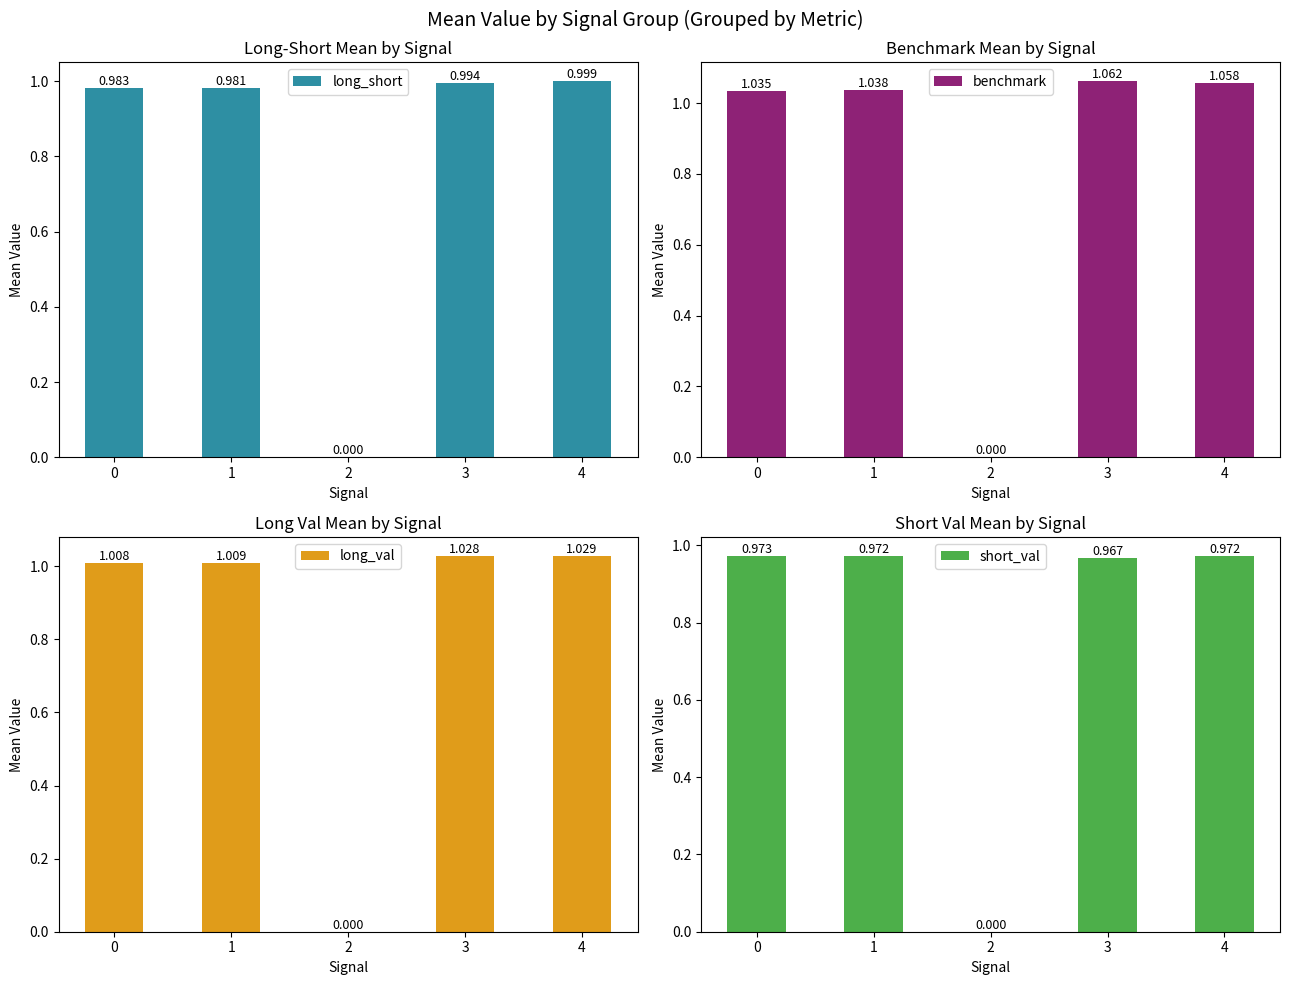

What is the maximum value for long_val?

1.0